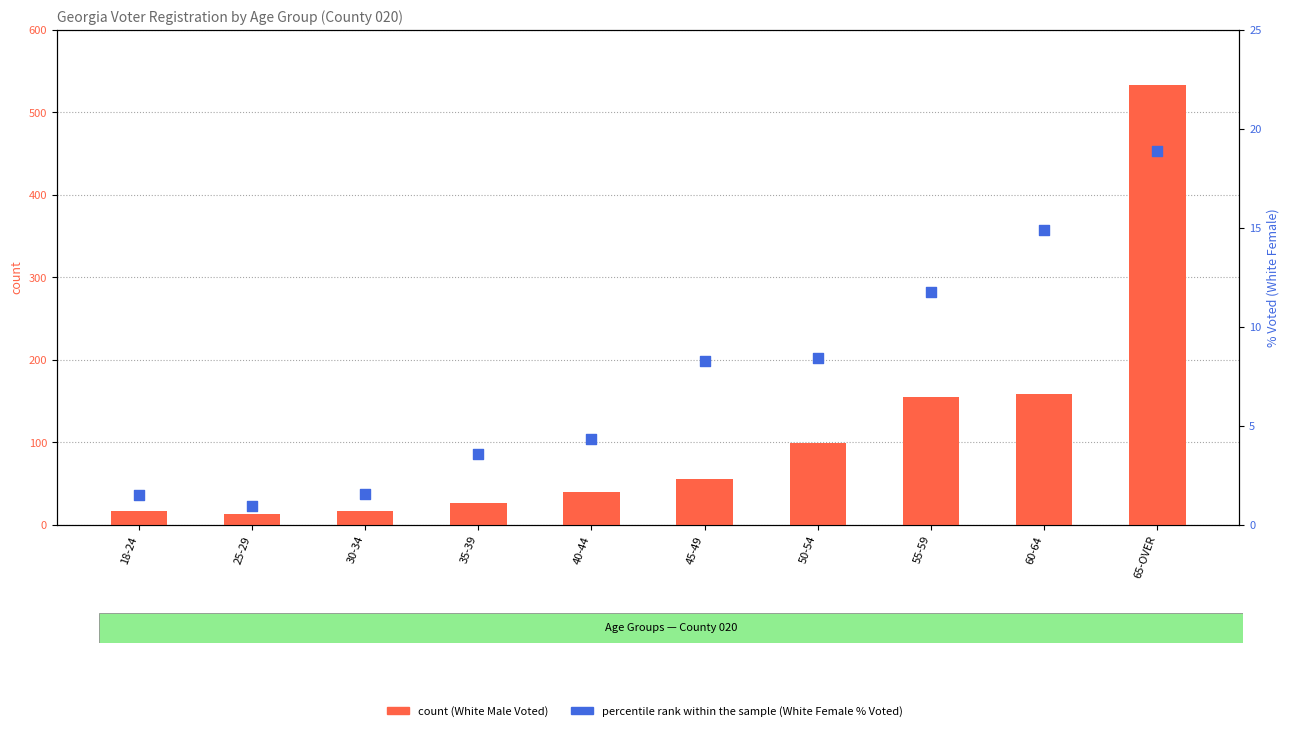

Is the value of percentile rank within the sample at 55-59 greater than the value of count at 50-54?

No